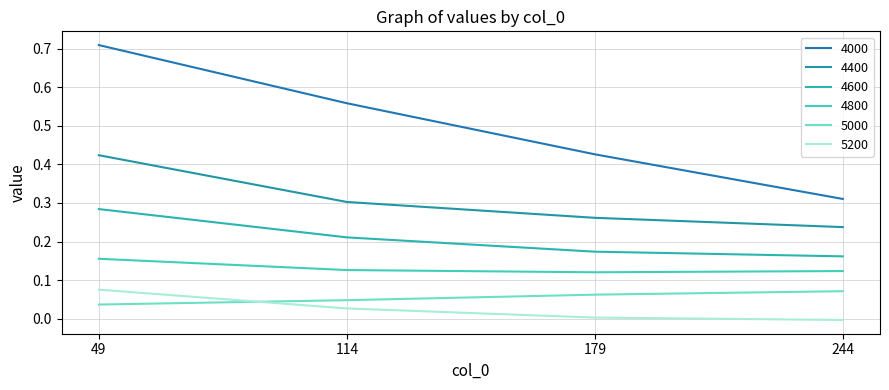

Between 49 and 114, which series saw the biggest shift?

4000